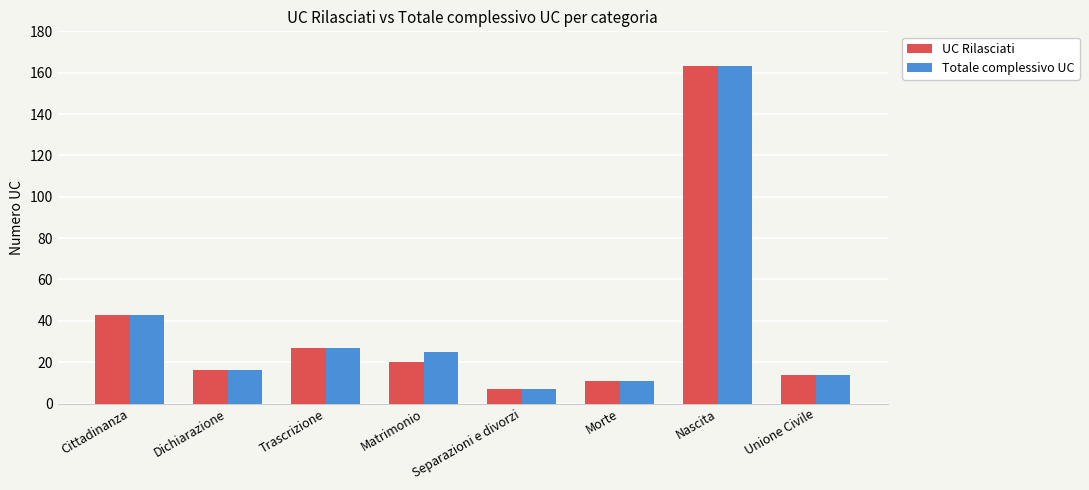

Count the number of categories in the chart.

8